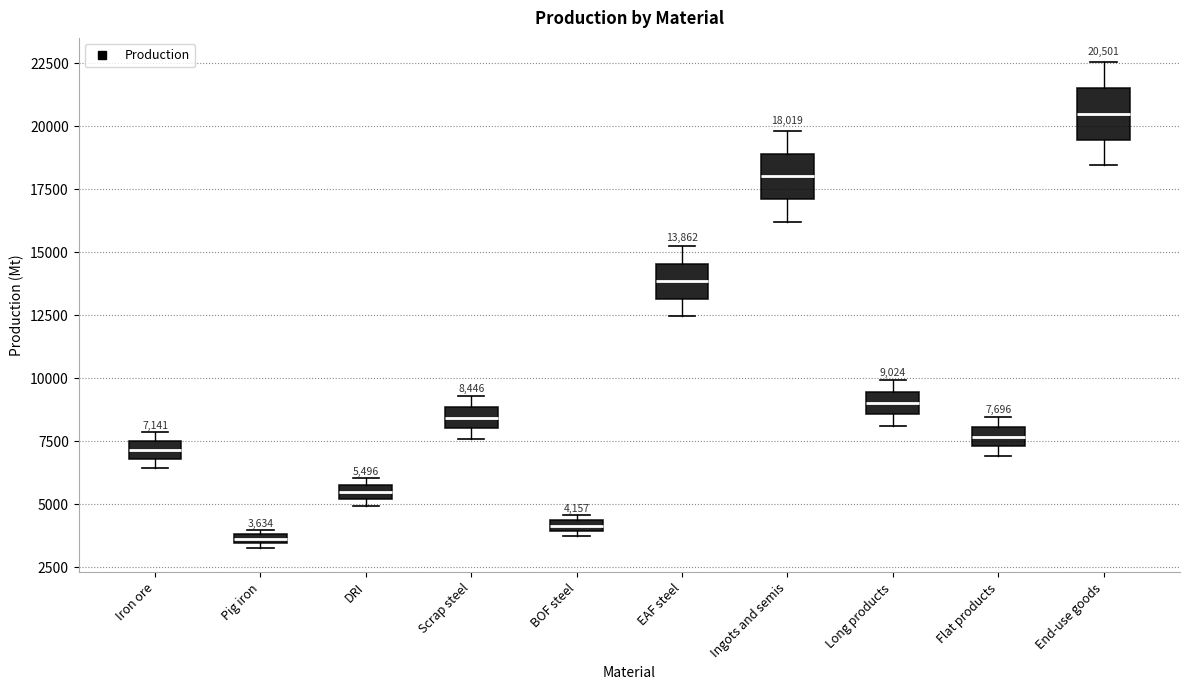

Which box has the highest median line?

End-use goods